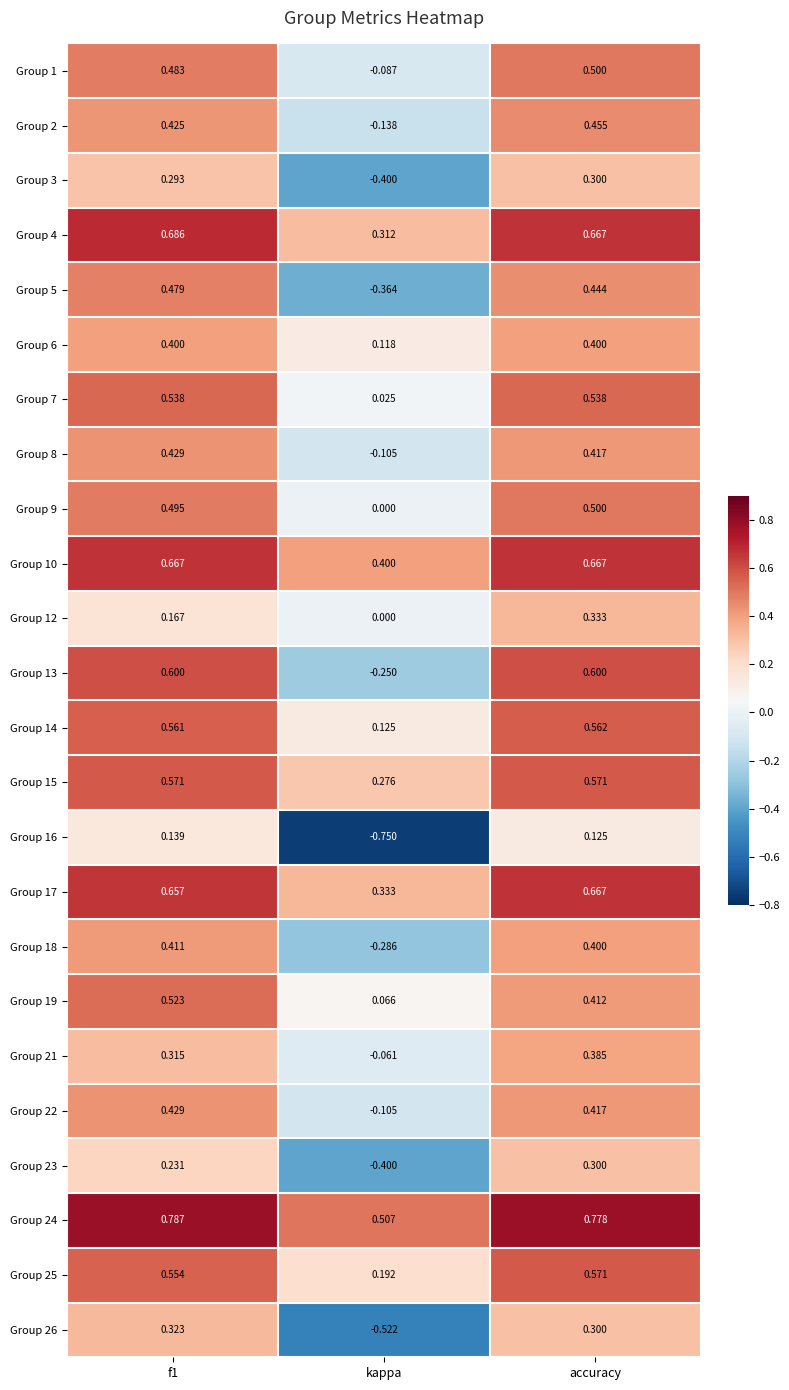

At which category is the sum across all series the highest?

accuracy